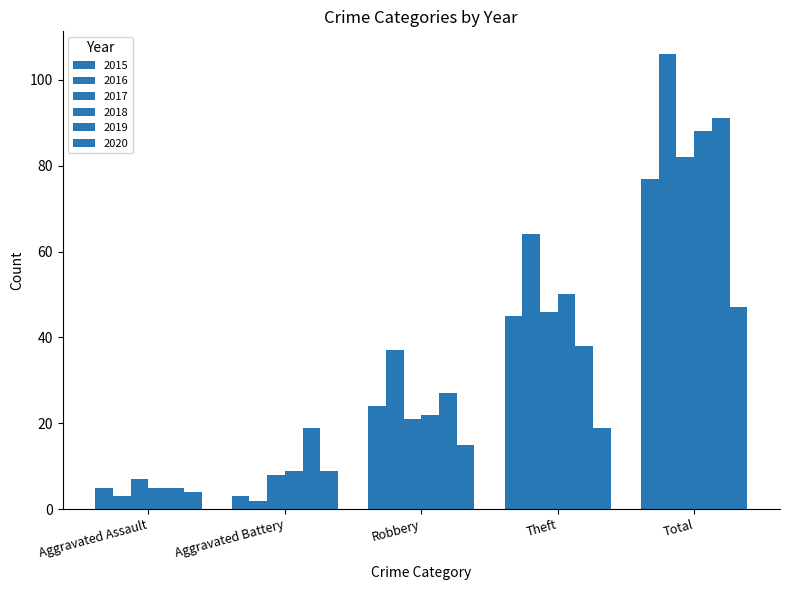

How many values in the 2017 series are below 21?

2